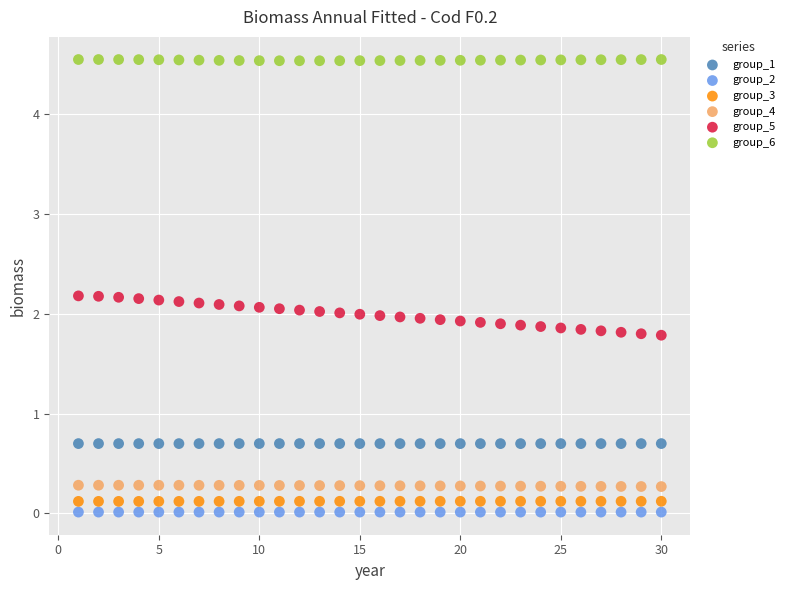

Across all data points, what is the range of Y values (max minus min)?

4.5